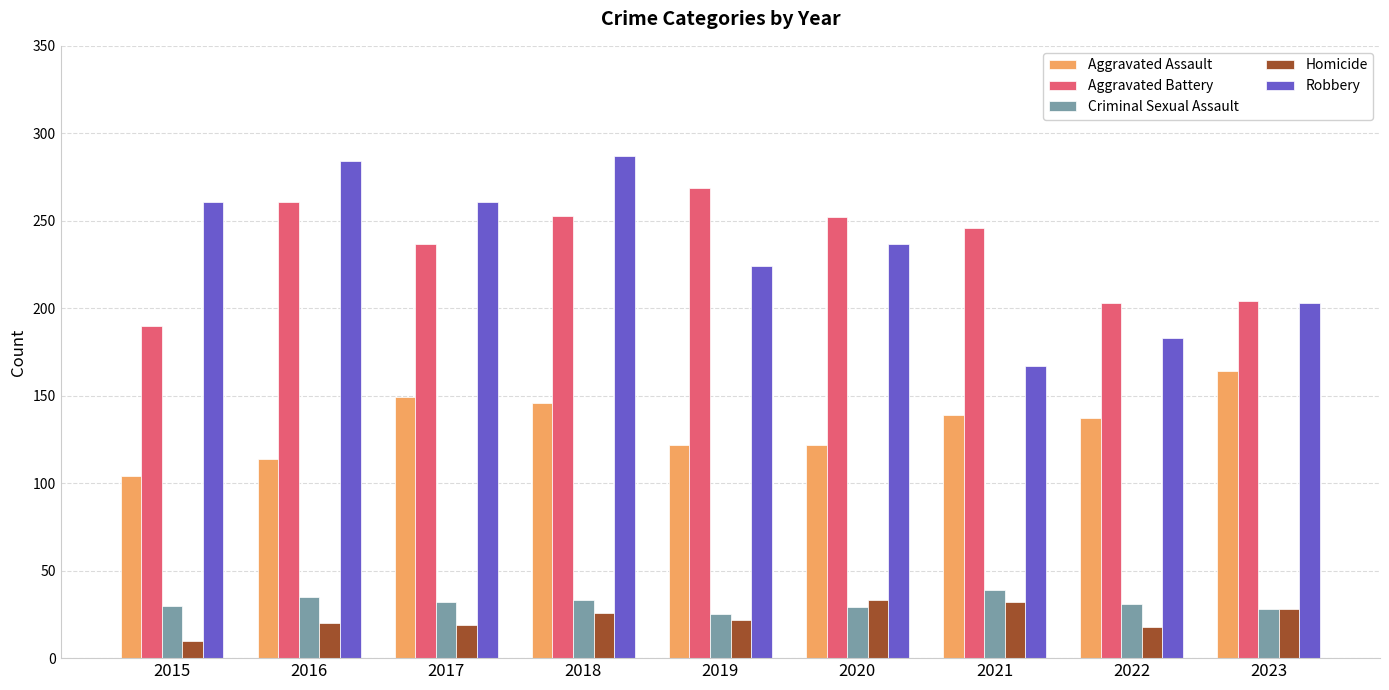

At 2018, list the series in order from largest to smallest.

Robbery, Aggravated Battery, Aggravated Assault, Criminal Sexual Assault, Homicide